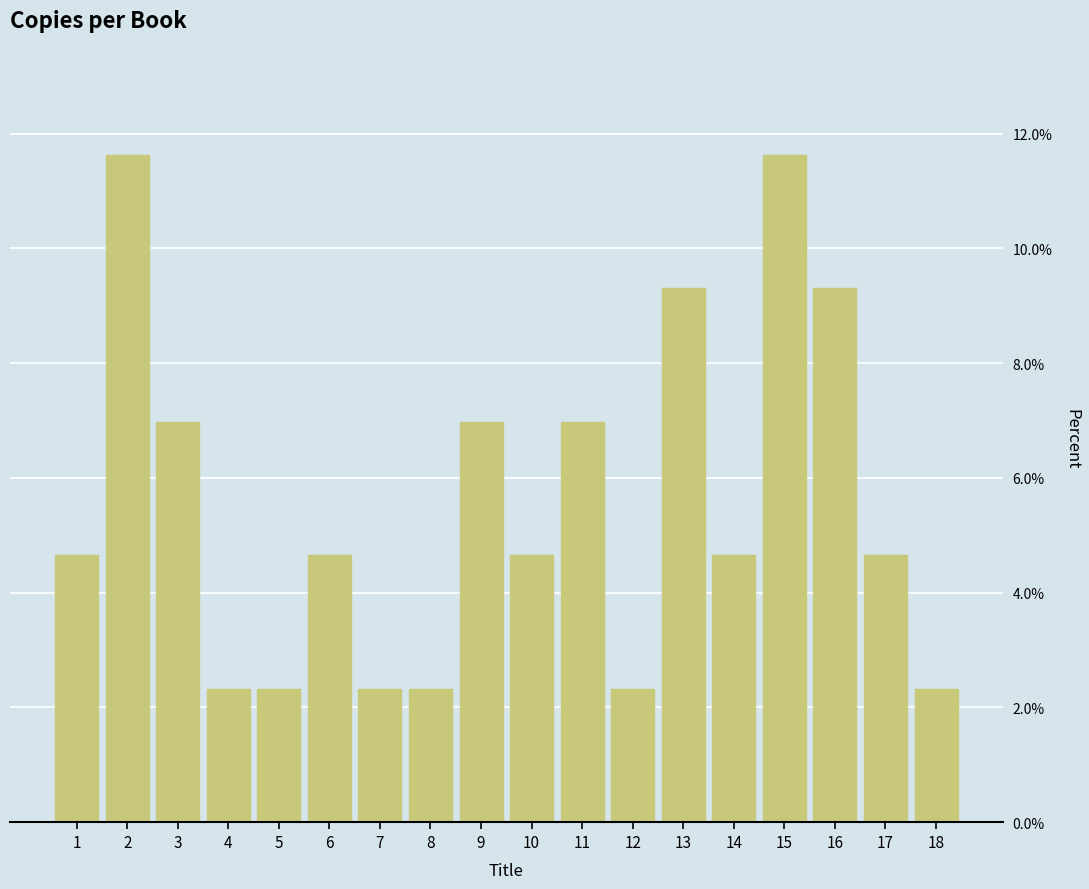

Reading left to right, what are all the values shown in this chart?

4.7	11.6	7.0	2.3	2.3	4.7	2.3	2.3	7.0	4.7	7.0	2.3	9.3	4.7	11.6	9.3	4.7	2.3